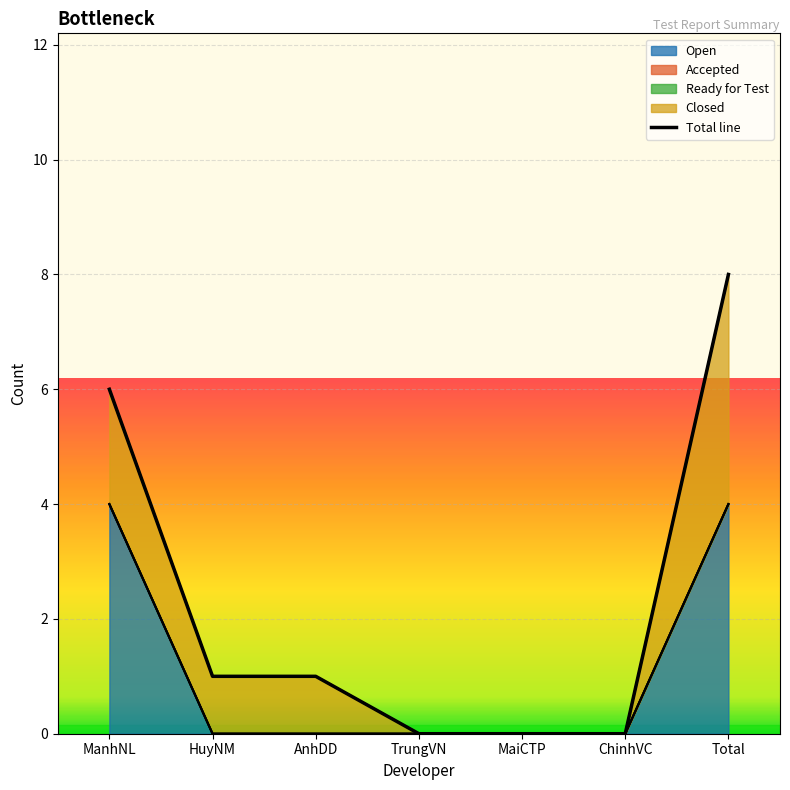

Which series has the largest range (max minus min)?

Open